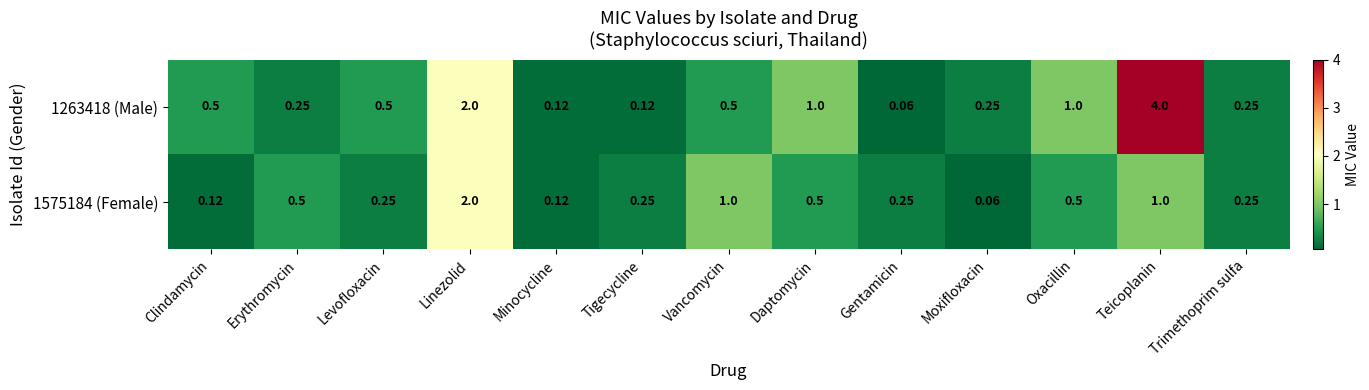

Between Clindamycin and Erythromycin, which series saw the biggest shift?

1575184 (Female)